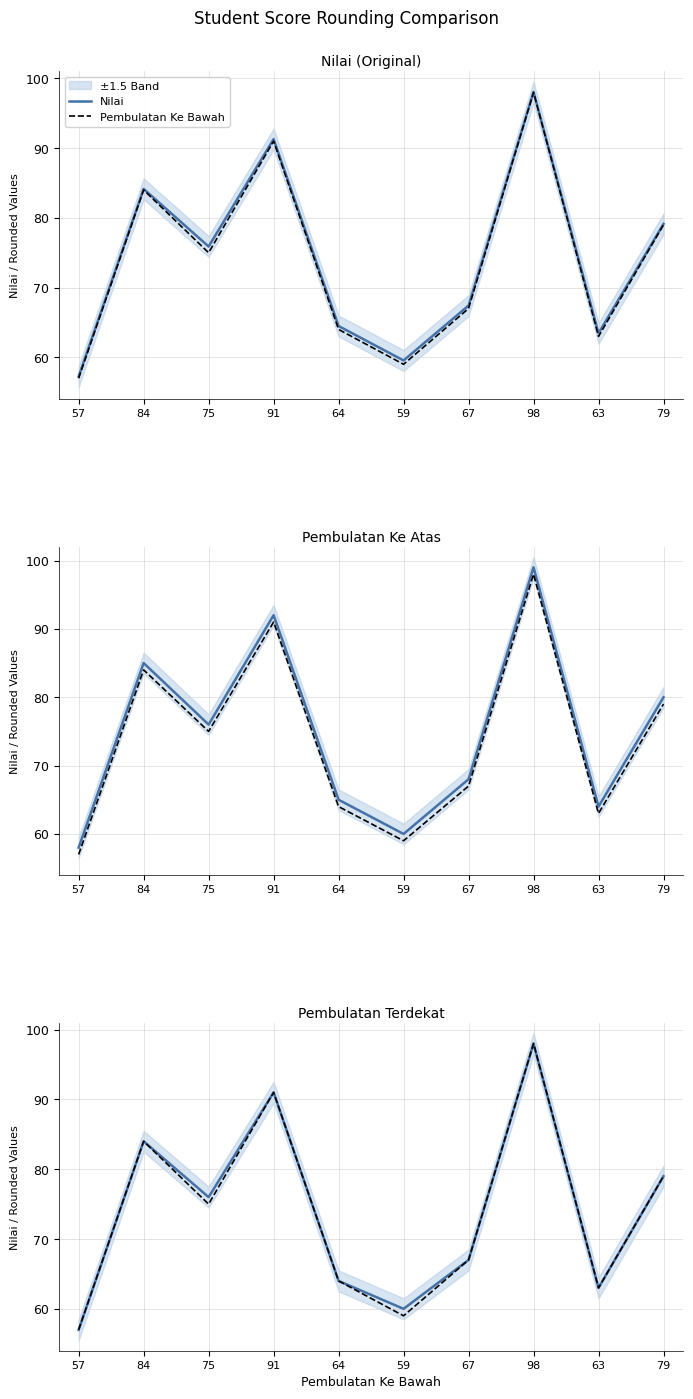

What is the difference between the maximum and minimum values in the Pembulatan Ke Atas series?

41.0